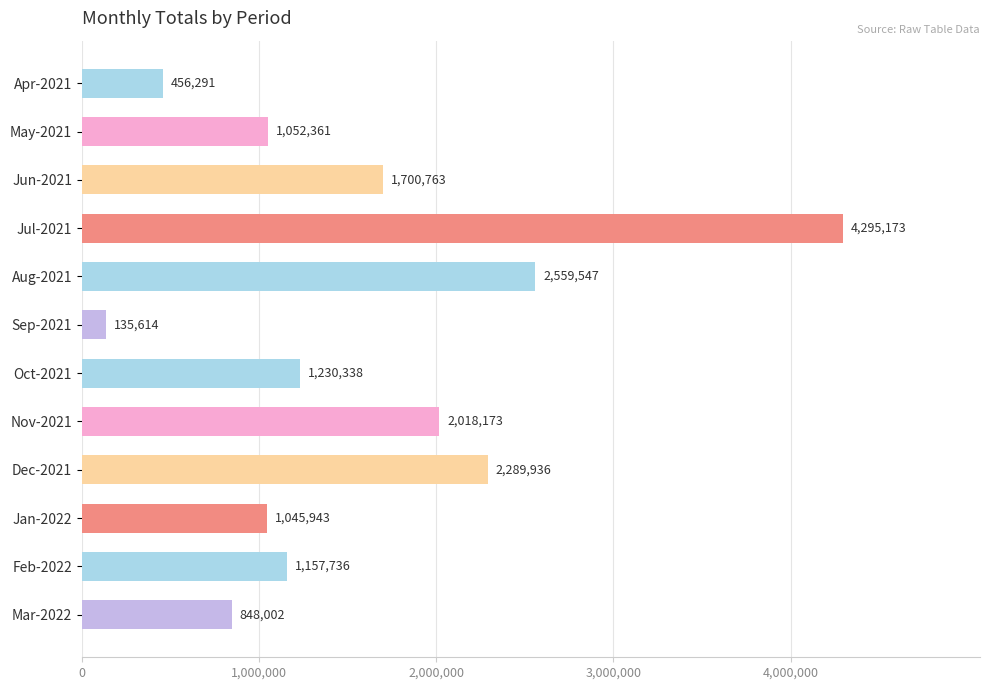

What is the difference between the maximum and minimum values?

4159559